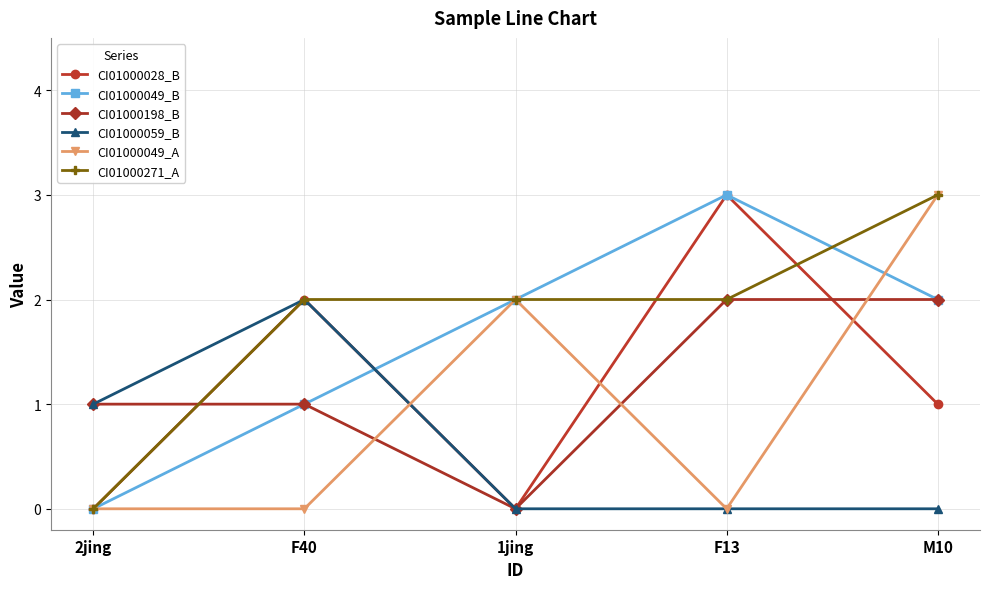

What is the spread (max minus min) of values at M10?

3